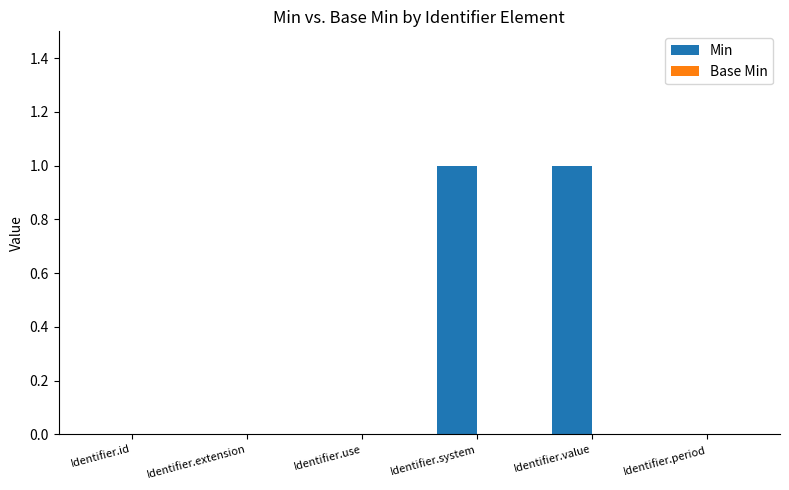

True or false: the data shows 0 at Identifier.extension.

True